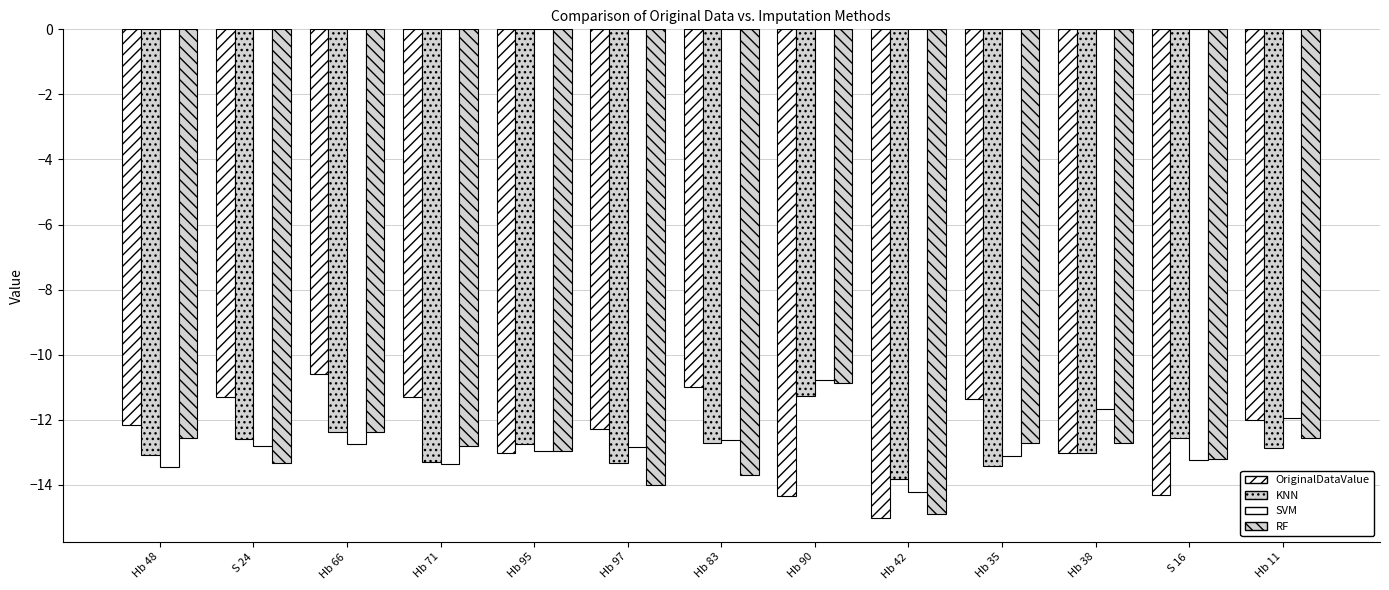

Reading right to left, extract all data points from this chart.

OriginalDataValue: -12.0	-14.3	-13.0	-11.4	-15.0	-14.3	-11.0	-12.3	-13.0	-11.3	-10.6	-11.3	-12.2
KNN: -12.9	-12.6	-13.0	-13.4	-13.8	-11.3	-12.7	-13.3	-12.8	-13.3	-12.4	-12.6	-13.1
SVM: -11.9	-13.2	-11.7	-13.1	-14.2	-10.8	-12.6	-12.8	-13.0	-13.4	-12.8	-12.8	-13.5
RF: -12.6	-13.2	-12.7	-12.7	-14.9	-10.9	-13.7	-14.0	-13.0	-12.8	-12.4	-13.3	-12.6